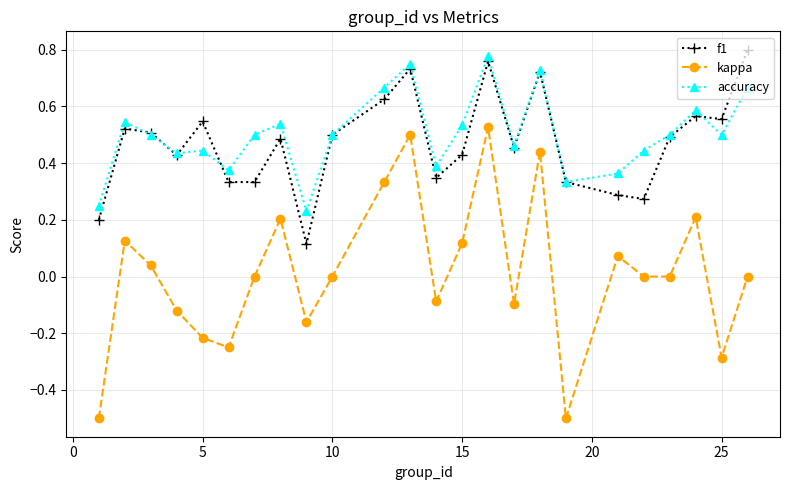

True or false: kappa and accuracy cross at least once.

False